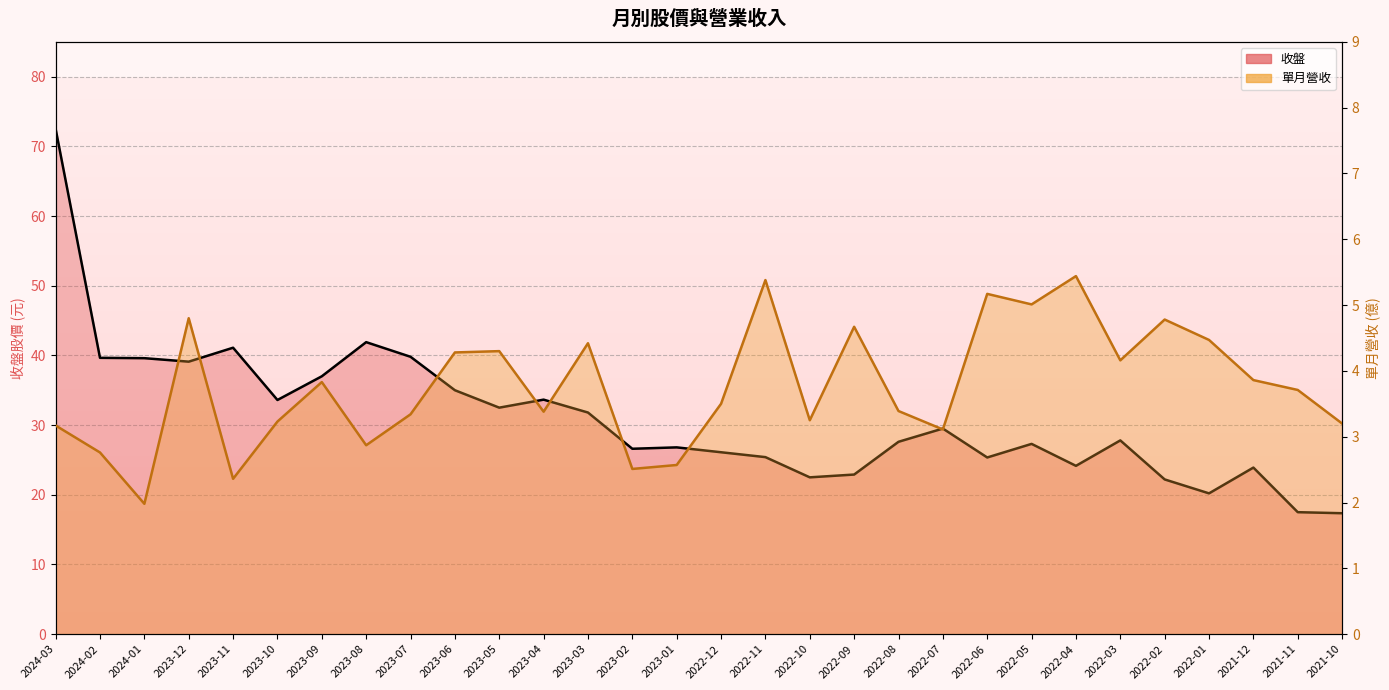

What is the greatest value displayed?

72.5